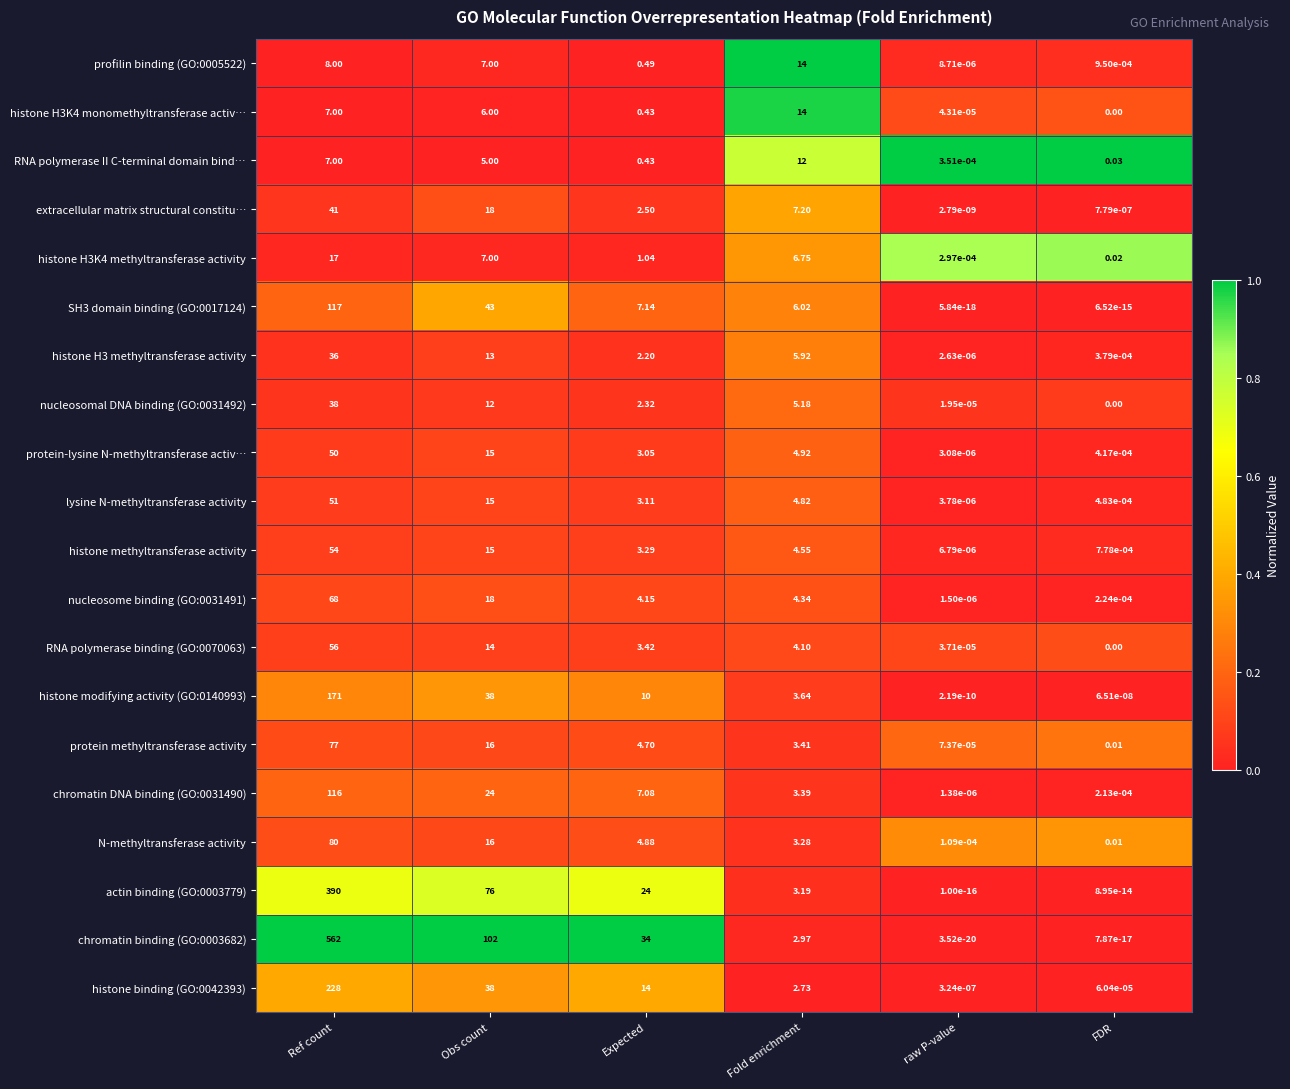

Rank the categories by histone methyltransferase activity value from highest to lowest.

Ref count, Obs count, Fold enrichment, Expected, FDR, raw P-value